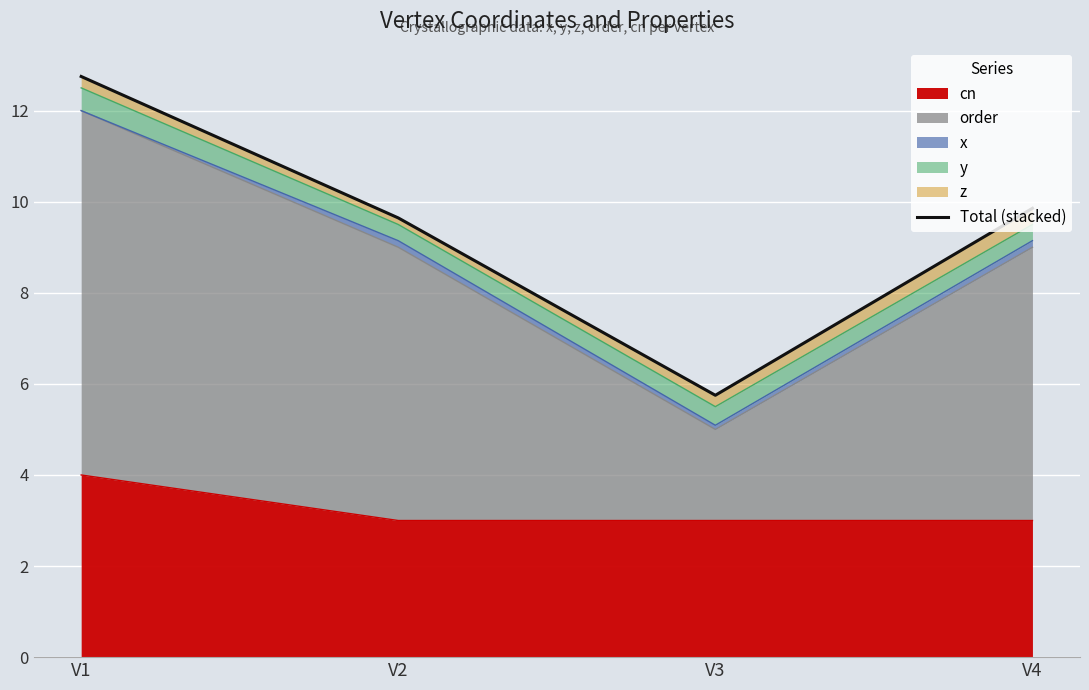

Reading right to left, transcribe all the data shown in this chart.

9.9	5.8	9.6	12.8